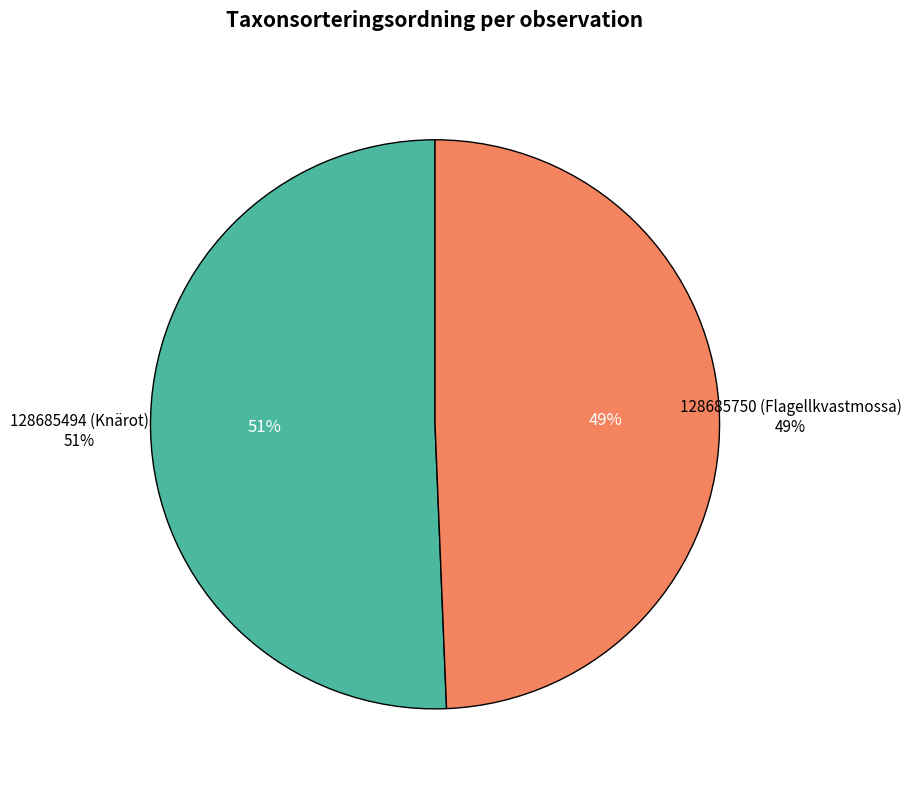

How many slices are in this pie chart?

2